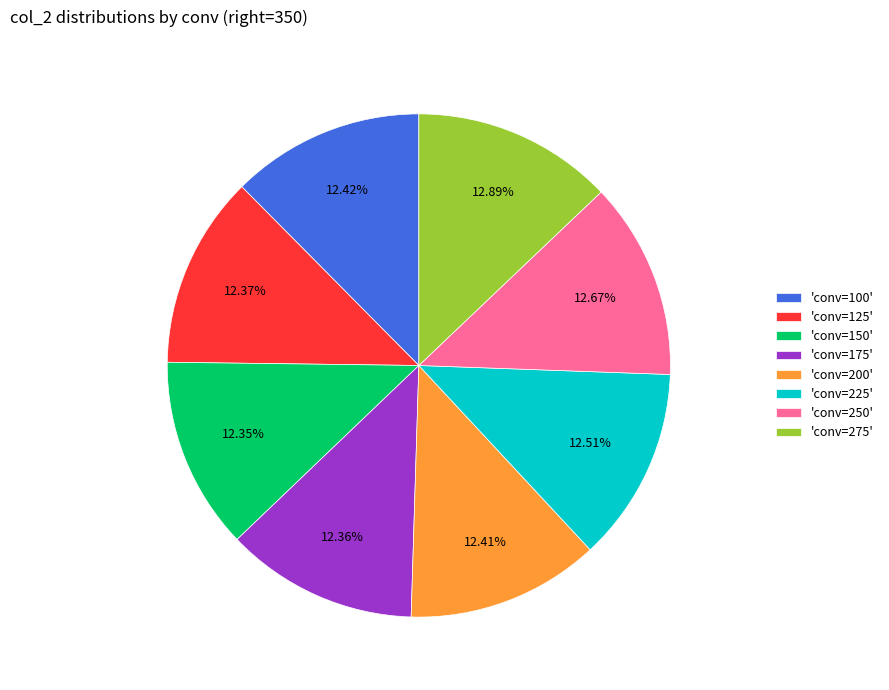

What is the ratio of the value at 'conv=250' to the value at 'conv=125'?

1.0